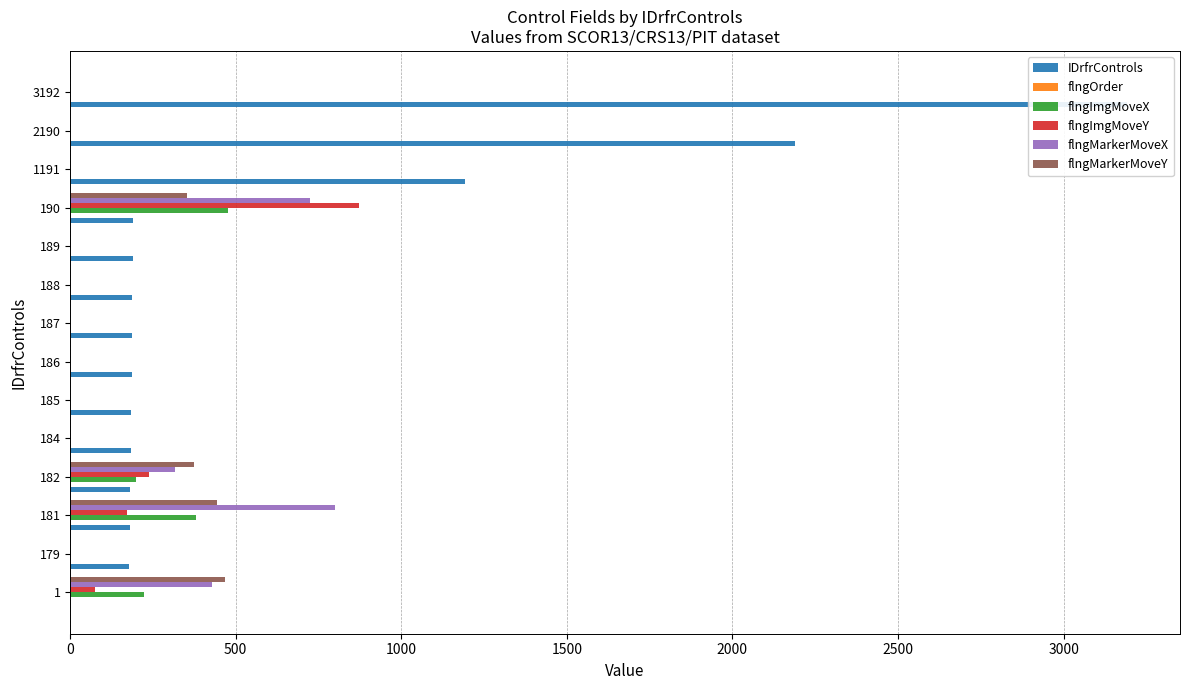

Reading left to right, what are all the values shown in this chart?

IDrfrControls: 1	179	181	182	184	185	186	187	188	189	190	1191	2190	3192
flngOrder: 1	0	2	3	0	0	0	0	0	0	4	0	0	1
flngImgMoveX: 224	0	379	198	0	0	0	0	0	0	477	0	0	0
flngImgMoveY: 75	0	171	238	0	0	0	0	0	0	871	0	0	0
flngMarkerMoveX: 428	0	800	318	0	0	0	0	0	0	724	0	0	0
flngMarkerMoveY: 468	0	443	375	0	0	0	0	0	0	352	0	0	0